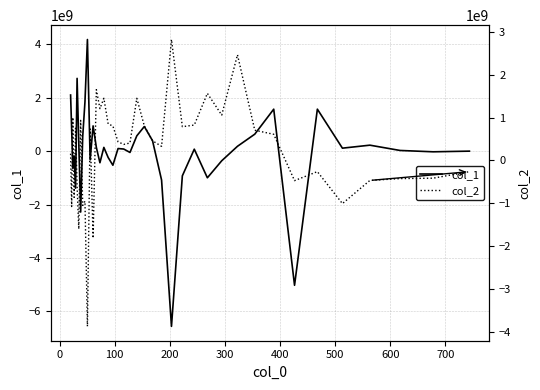

True or false: col_1 and col_2 intersect in this chart.

True